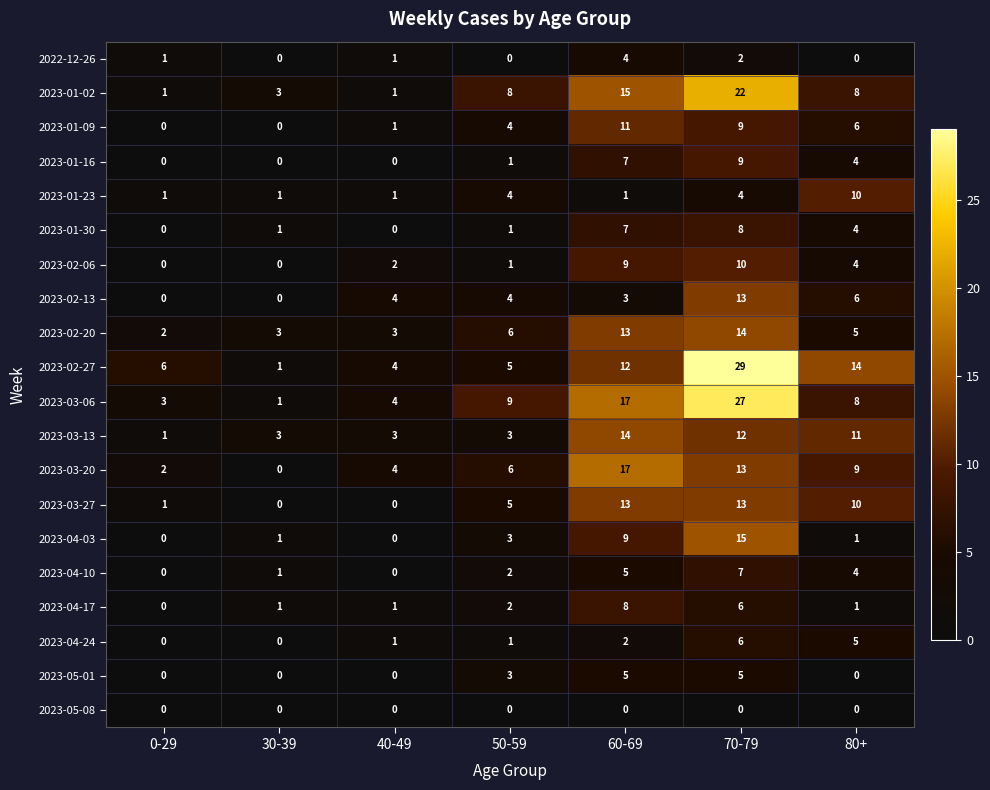

Between 30-39 and 80+, which series saw the biggest shift?

2023-02-27